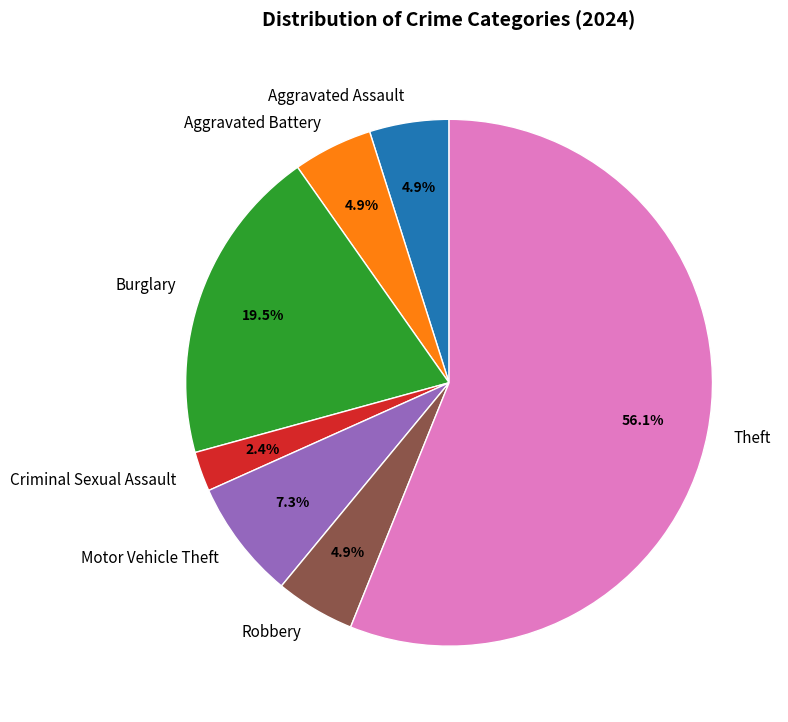

Which slice is the largest?

Theft